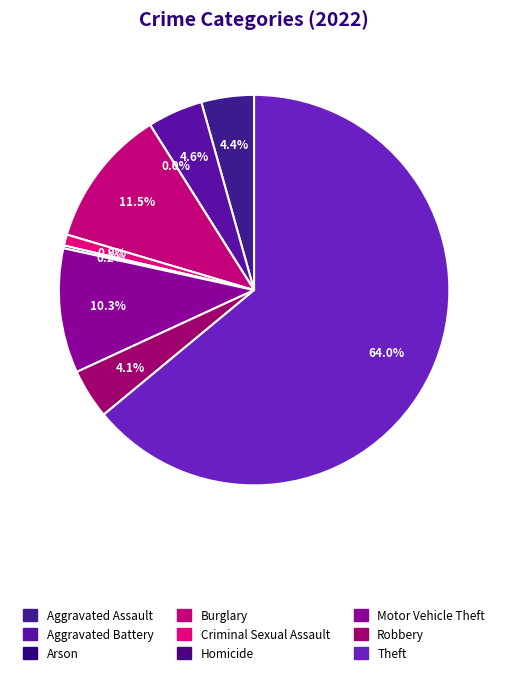

Which slice represents more than half of the pie?

Theft